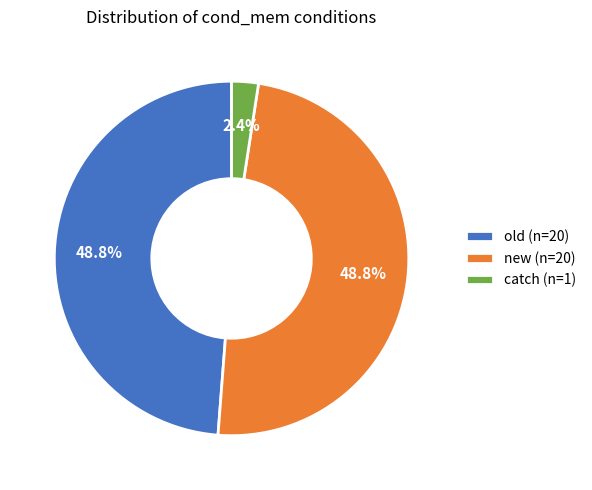

Is there any slice that represents more than half of the pie?

No